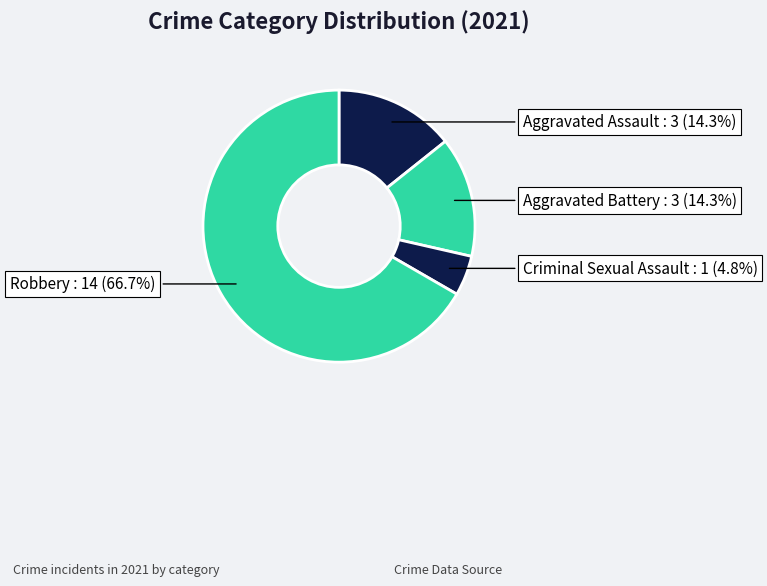

To the nearest percent, what is the difference between the largest and smallest slice percentages?

62%